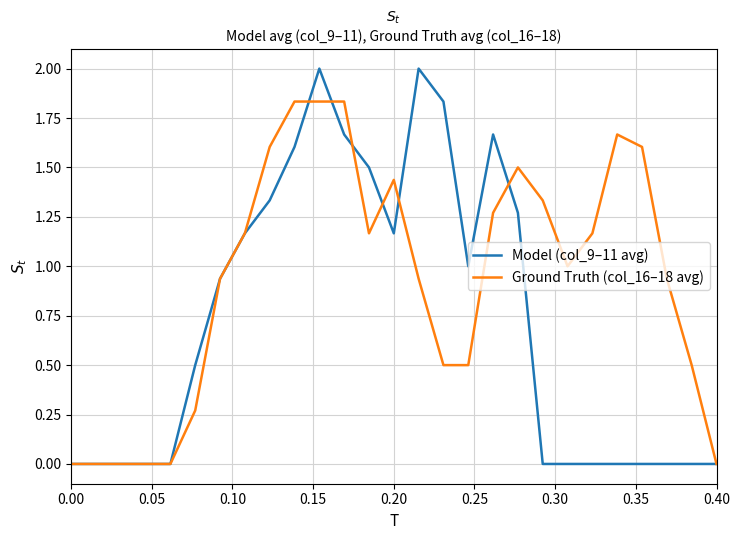

Which series has the largest range (max minus min)?

Model (col_9–11 avg)